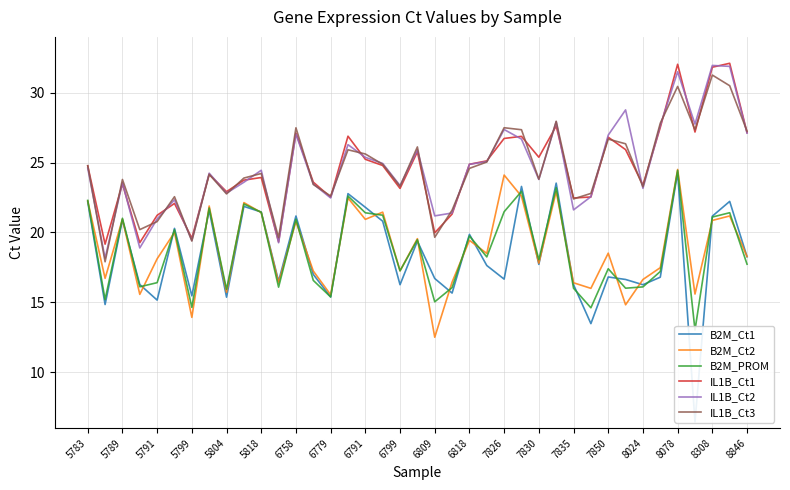

True or false: B2M_Ct2 and IL1B_Ct1 intersect in this chart.

False